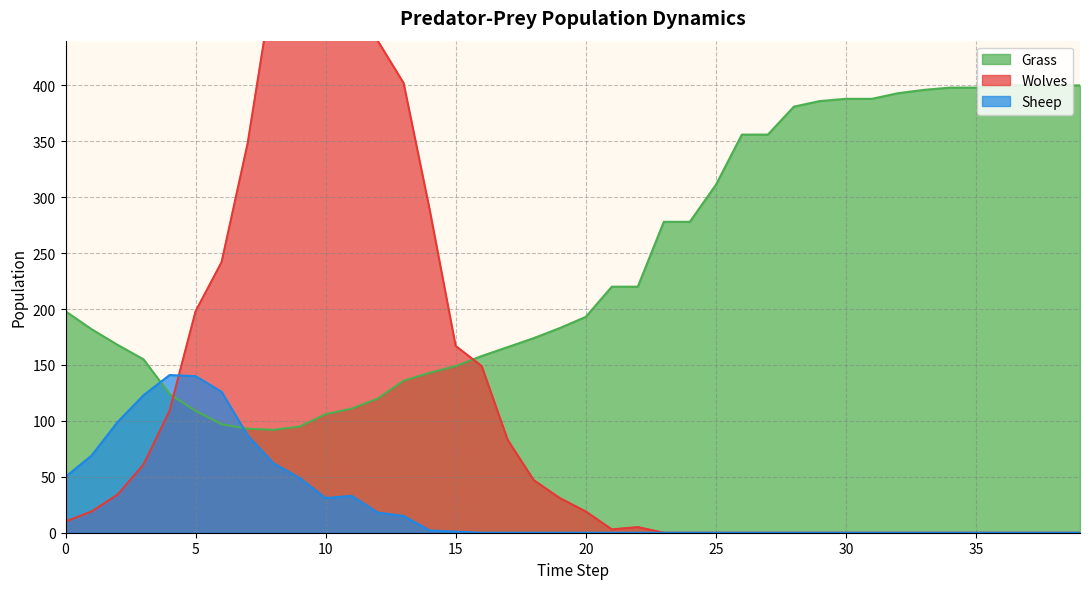

At which label is Wolves closest to 337?

7